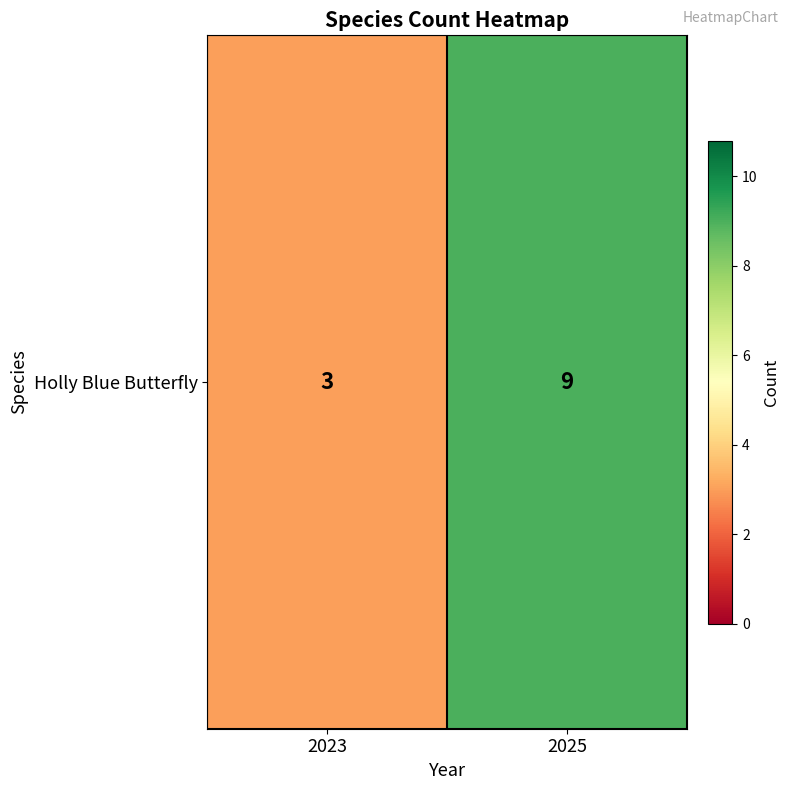

How many distinct data groups are displayed?

1